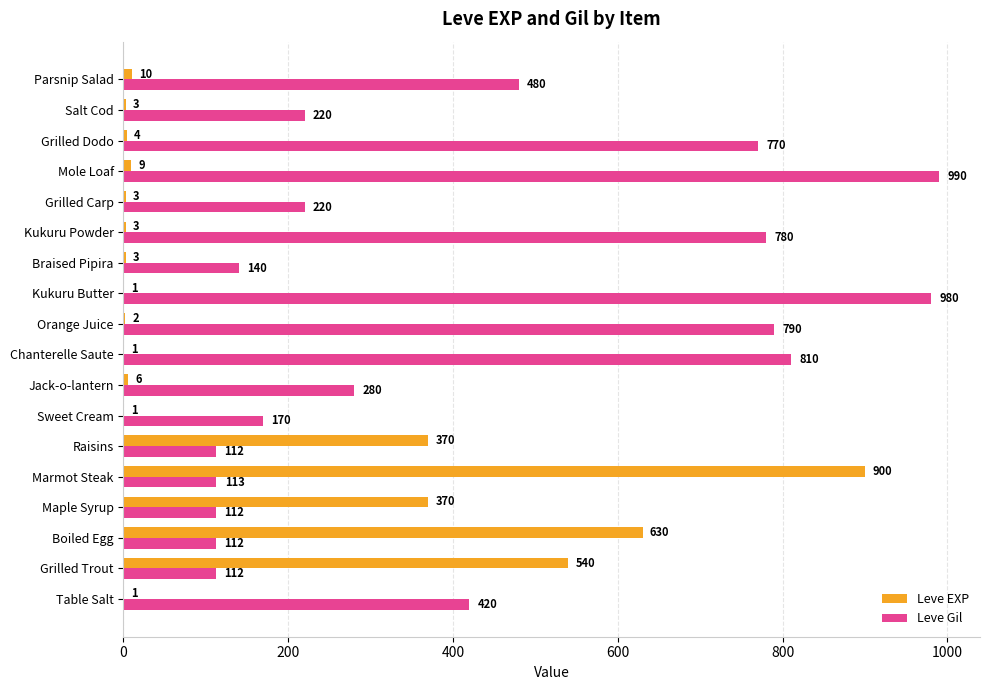

Between Grilled Dodo and Parsnip Salad, which series saw the biggest shift?

Leve Gil